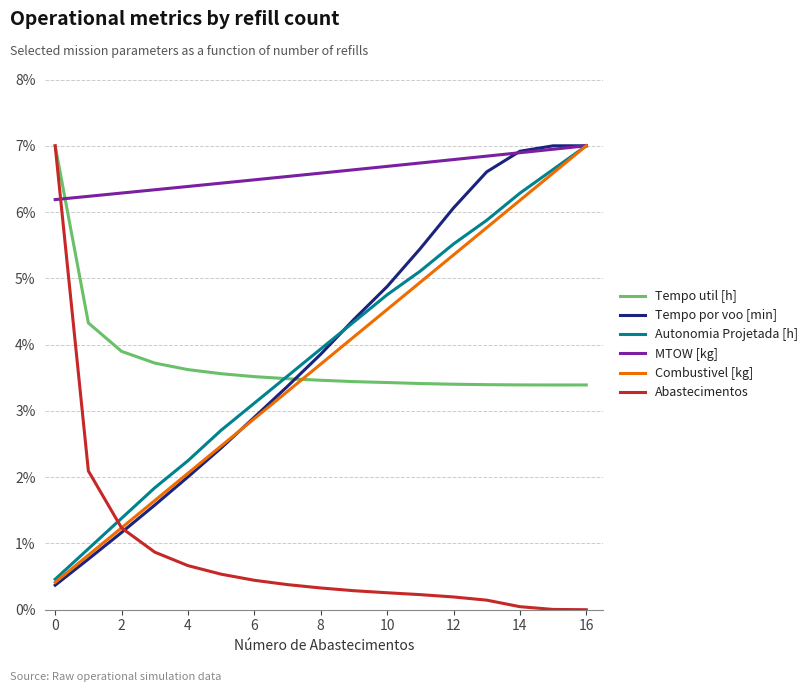

Is this an area chart (filled region under the line)?

No